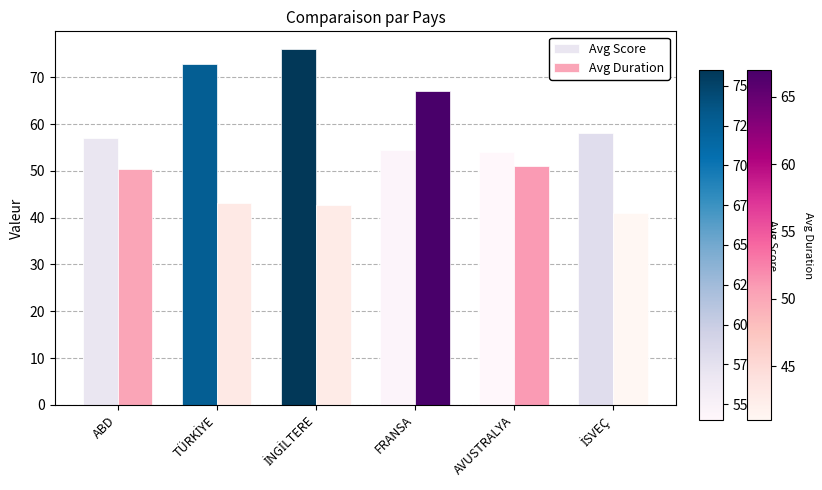

Which series has the largest total across all categories?

Avg Score